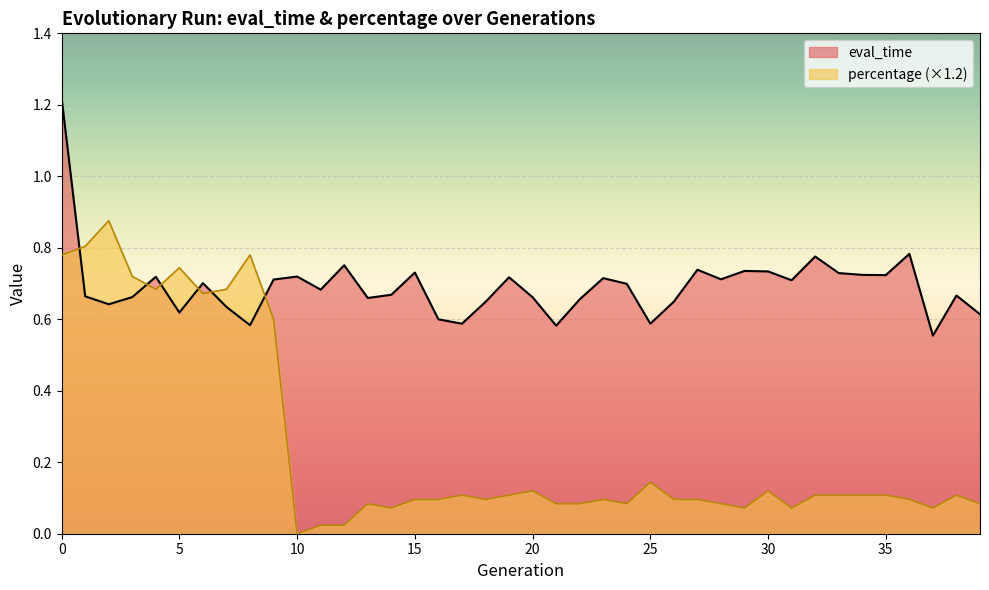

Read the percentage value at 8.

0.8